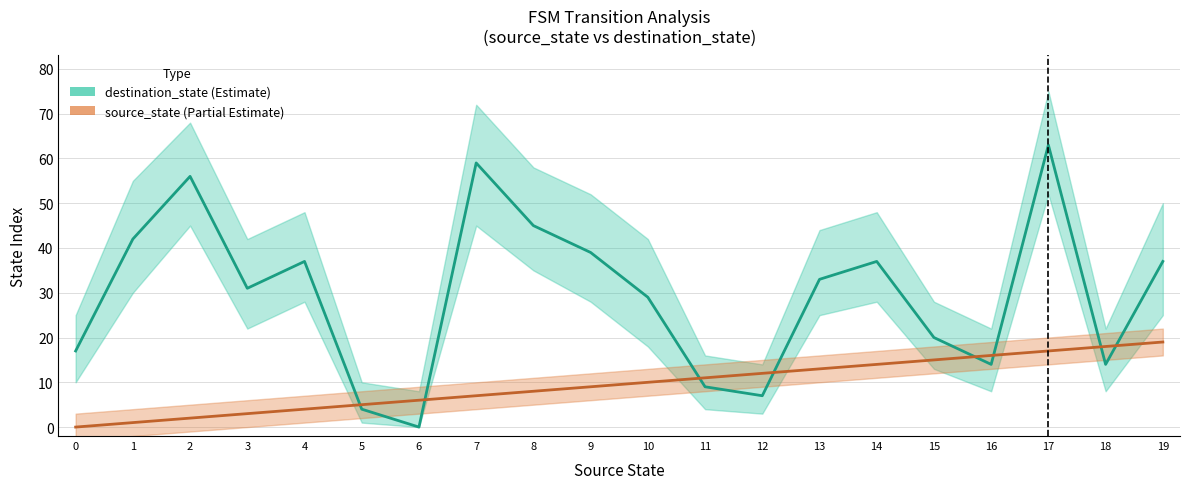

Between 2 and 3, which series saw the biggest shift?

destination_state (Estimate)